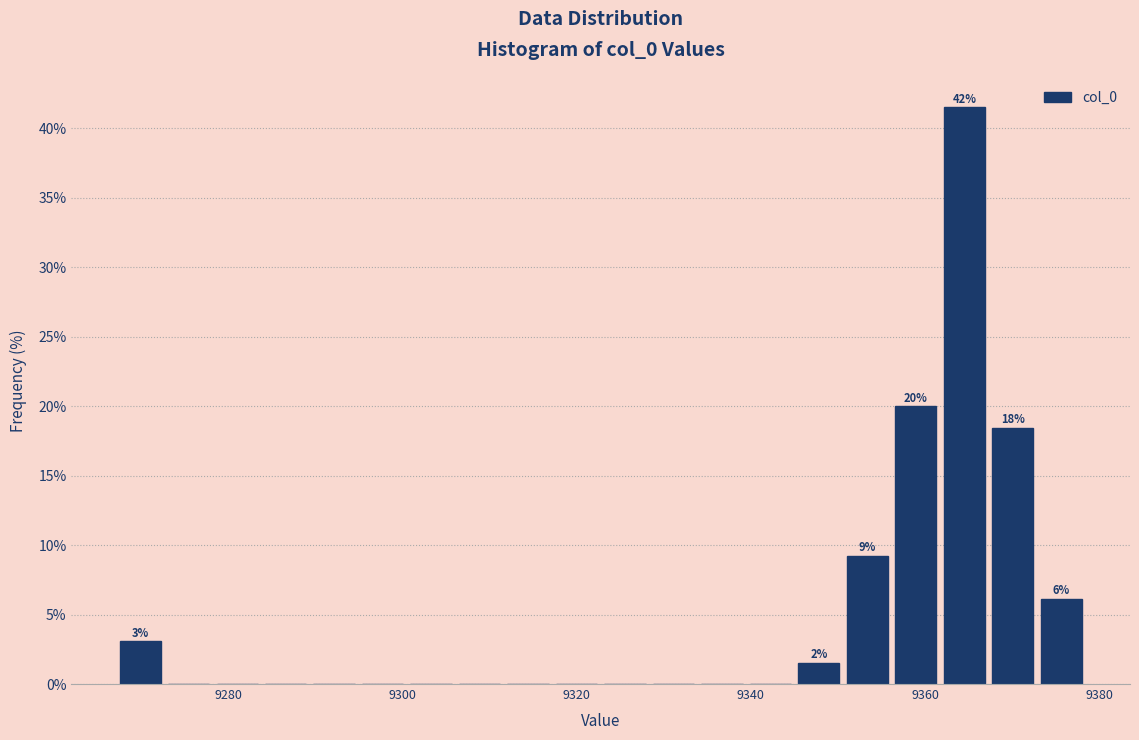

Around what value on the x-axis is the tallest bar? Give the approximate position of its centre, as read against the axis.

9364